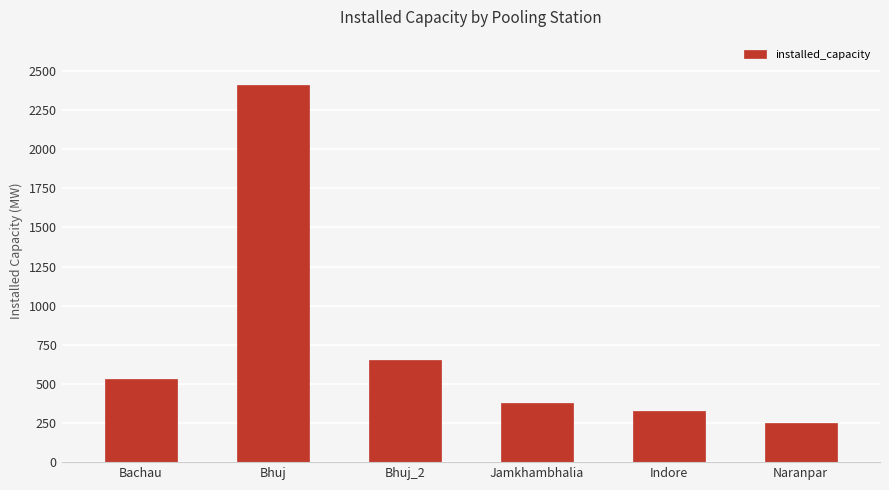

List the labels in order of value, largest first.

Bhuj, Bhuj_2, Bachau, Jamkhambhalia, Indore, Naranpar